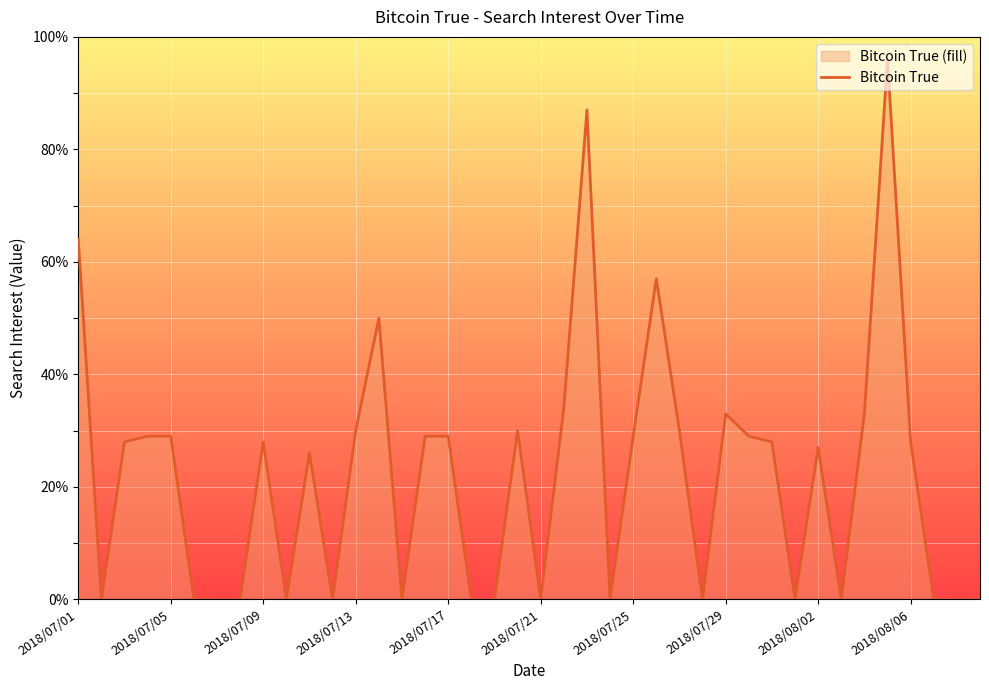

Does the chart display data point markers on the line(s)?

No